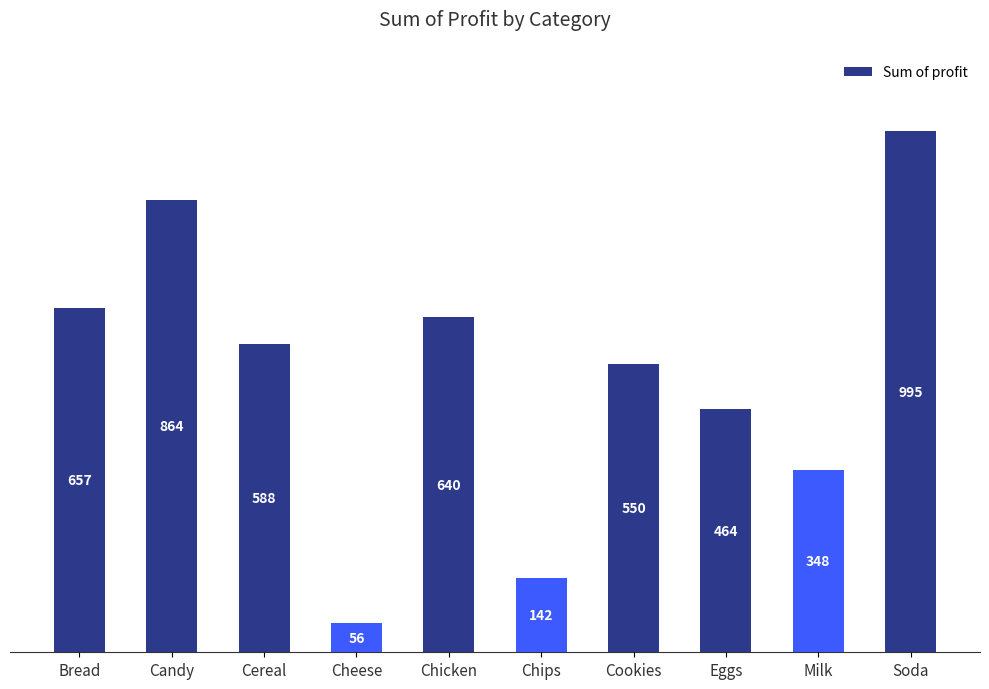

Reading left to right, what are all the values shown in this chart?

657	864	588	56	640	142	550	464	348	995